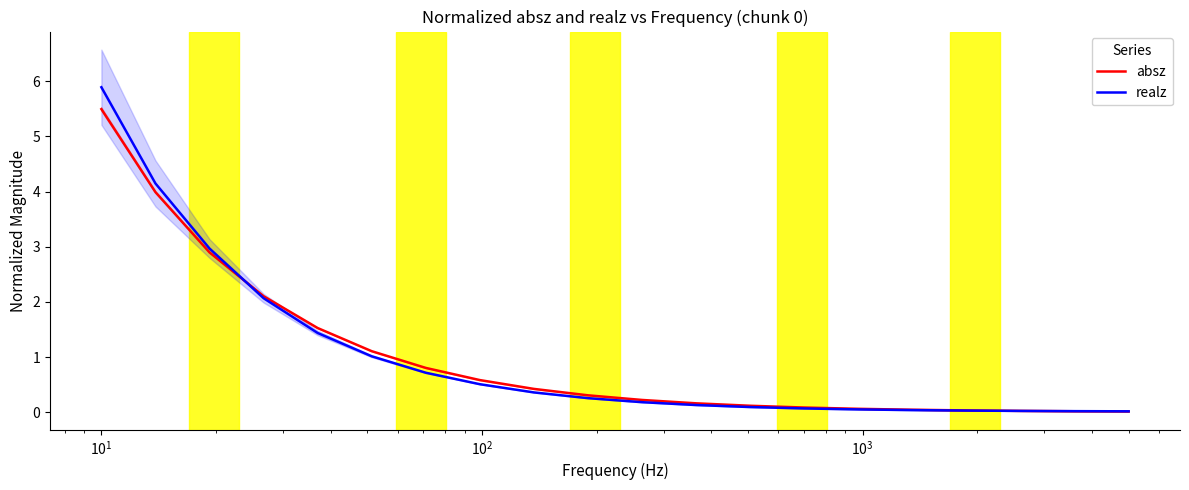

What is the difference between the maximum and minimum values in the absz series?

5.5